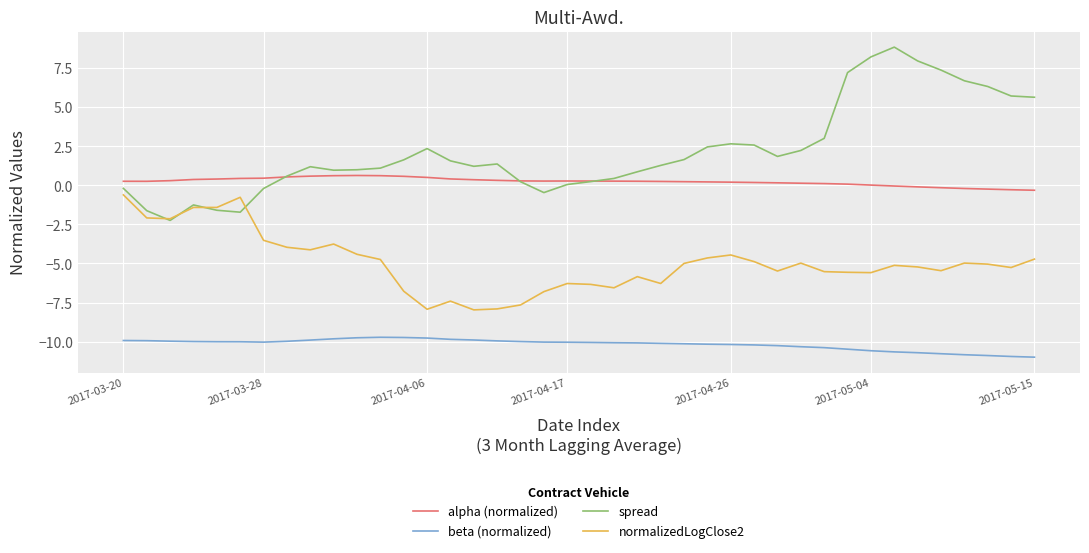

Which series has the widest spread of values?

spread